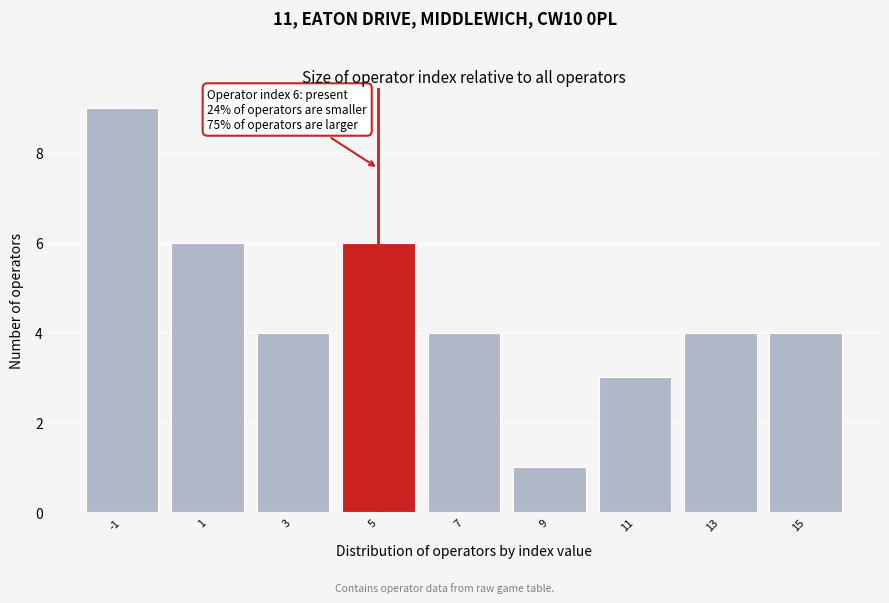

Reading right to left, list all the values displayed in this chart.

15=4	13=4	11=3	9=1	7=4	5=6	3=4	1=6	-1=9